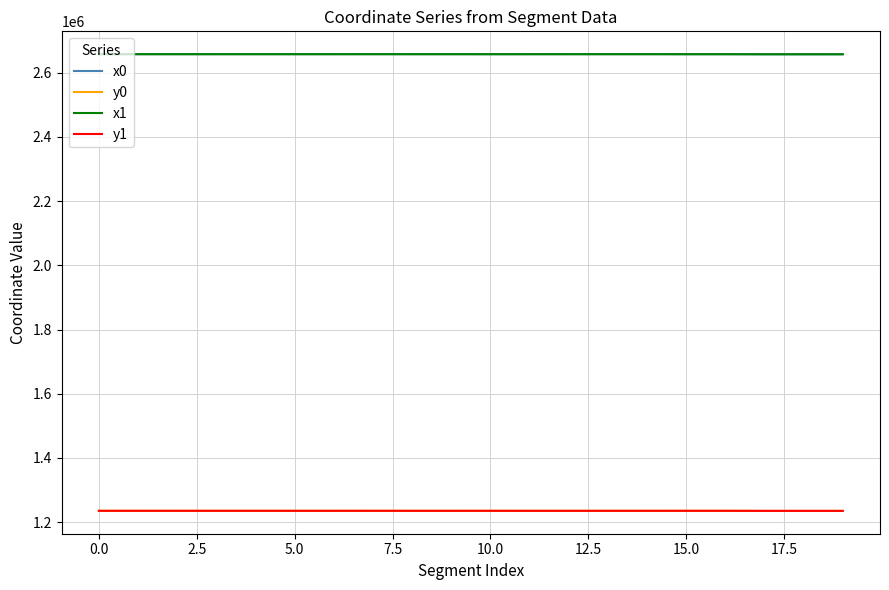

What is the average value of the y0 series?

1235223.4